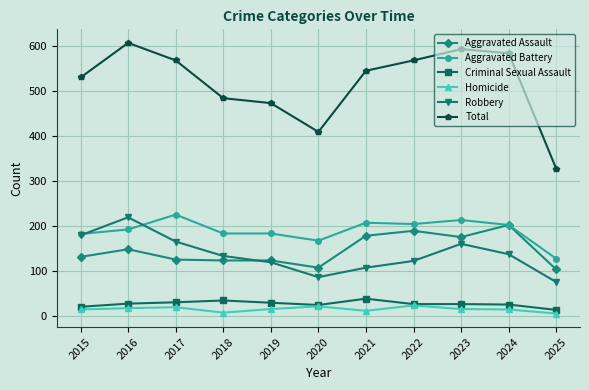

Rank the series by their maximum value, from highest to lowest.

Total, Aggravated Battery, Robbery, Aggravated Assault, Criminal Sexual Assault, Homicide